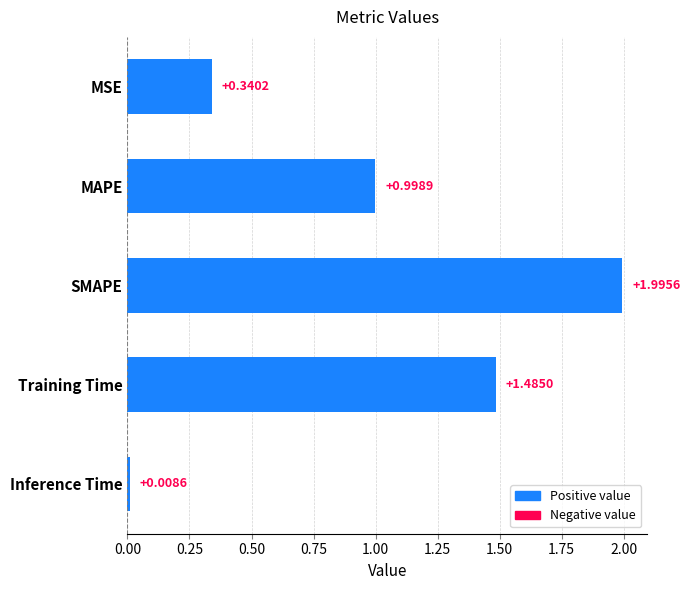

Rank the categories by value from highest to lowest.

SMAPE, Training Time, MAPE, MSE, Inference Time